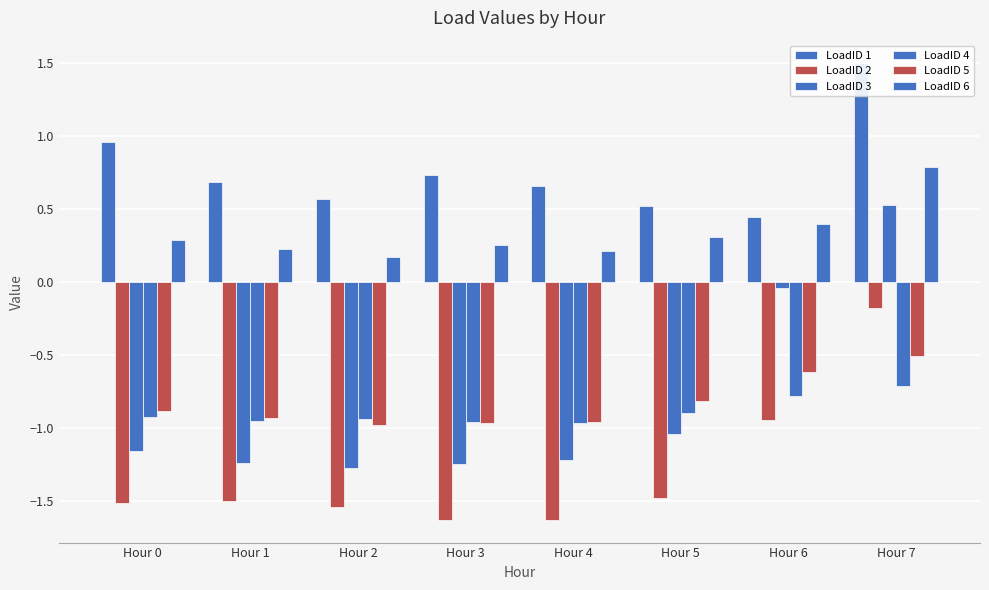

Reading left to right, what are all the values shown in this chart?

LoadID 1: 1.0	0.7	0.6	0.7	0.7	0.5	0.4	1.5
LoadID 2: -1.5	-1.5	-1.5	-1.6	-1.6	-1.5	-0.9	-0.2
LoadID 3: -1.2	-1.2	-1.3	-1.2	-1.2	-1.0	-0.0	0.5
LoadID 4: -0.9	-1.0	-0.9	-1.0	-1.0	-0.9	-0.8	-0.7
LoadID 5: -0.9	-0.9	-1.0	-1.0	-1.0	-0.8	-0.6	-0.5
LoadID 6: 0.3	0.2	0.2	0.3	0.2	0.3	0.4	0.8